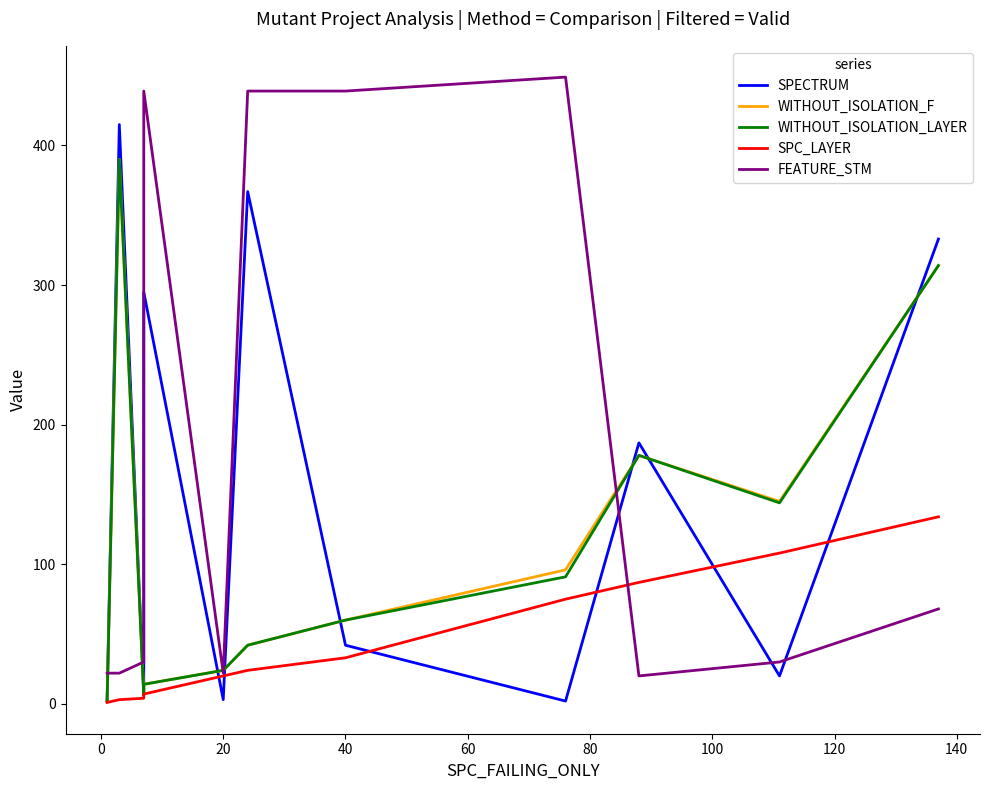

In WITHOUT_ISOLATION_F, how many points are lower than both neighbors (excluding endpoints)?

2